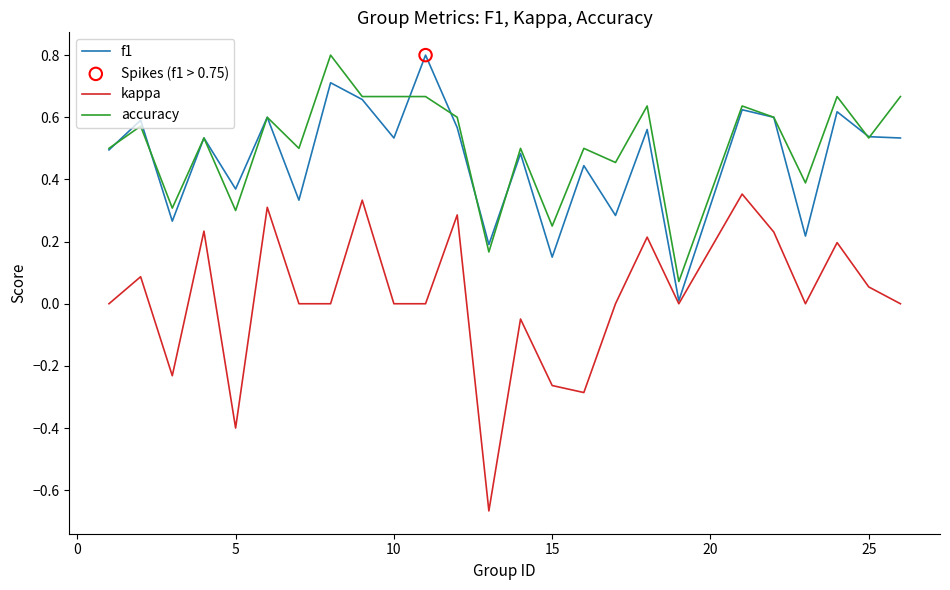

Which series has the widest spread of values?

kappa